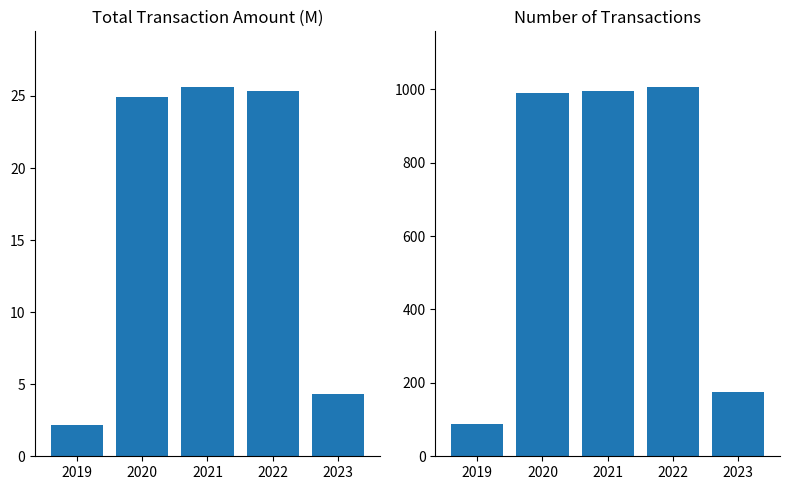

Reading left to right, what are all the values shown in this chart?

TOTAL_TXN_AMT: 2.2	24.9	25.6	25.3	4.3
NUMBER_OF_TXN: 87.0	990.0	995.0	1007.0	174.0